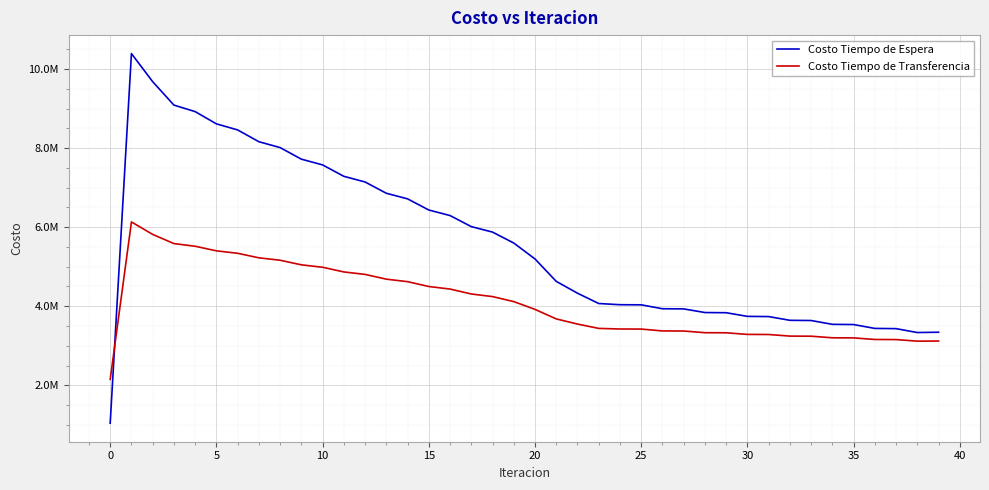

Rank the series by their maximum value, from highest to lowest.

Costo Tiempo de Espera, Costo Tiempo de Transferencia